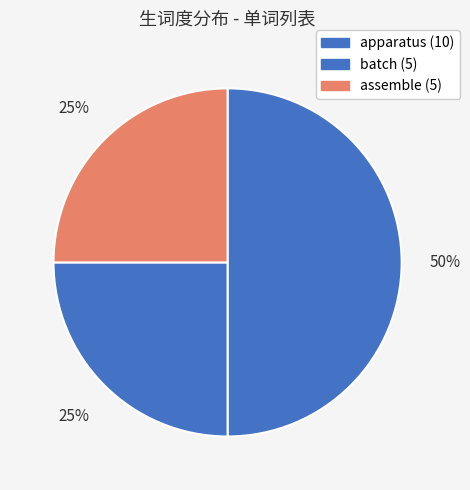

True or false: batch accounts for 25% of the total.

True